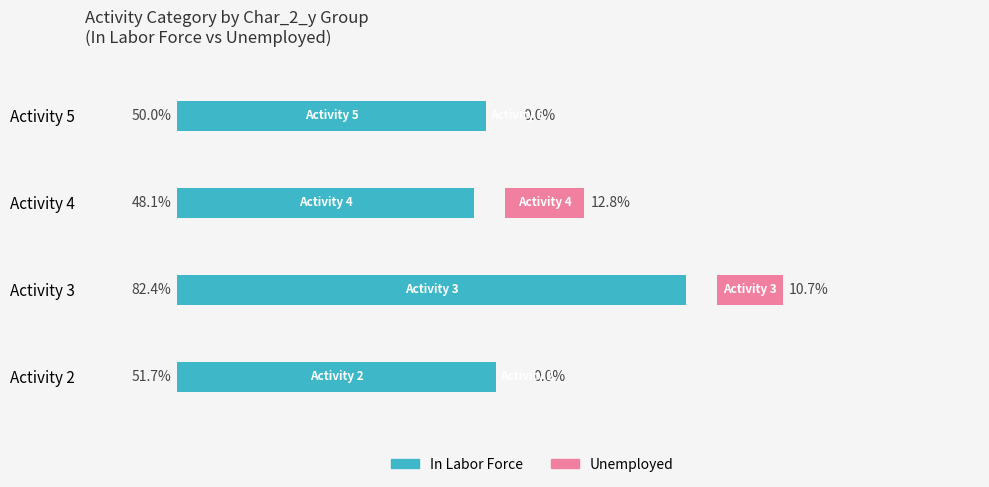

Does the chart contain stacked bars?

No